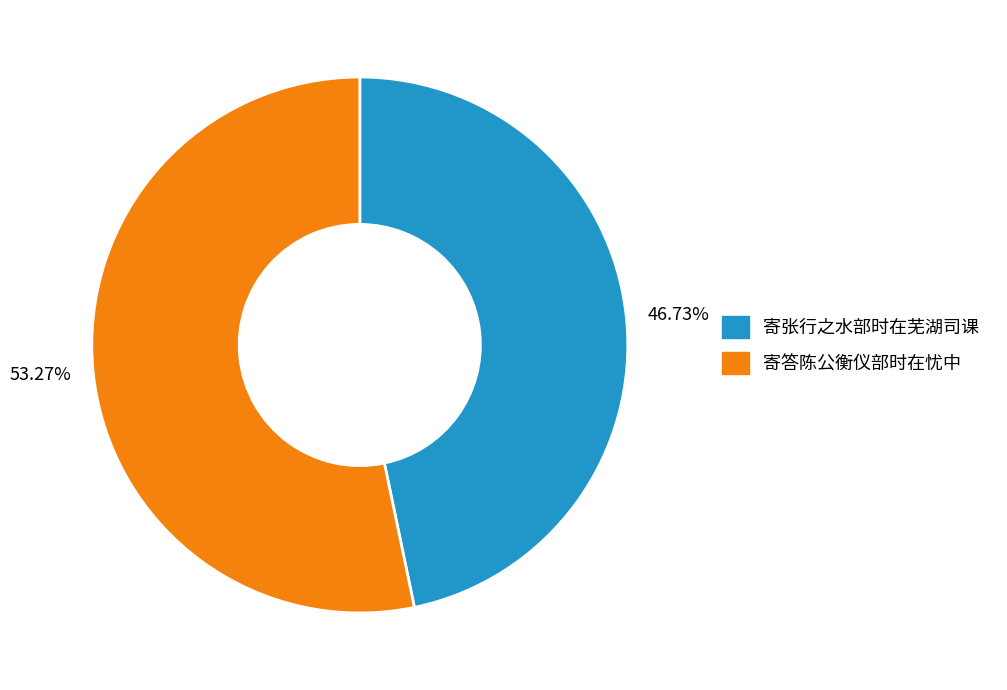

Which slice is the largest?

53.27%